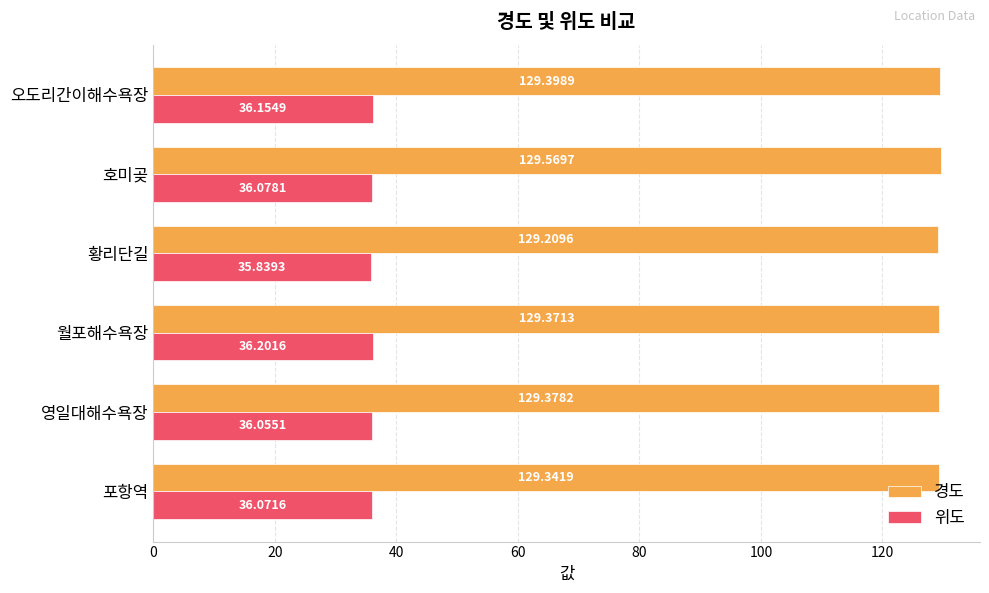

What is the difference between the maximum and minimum values in the 위도 series?

0.4